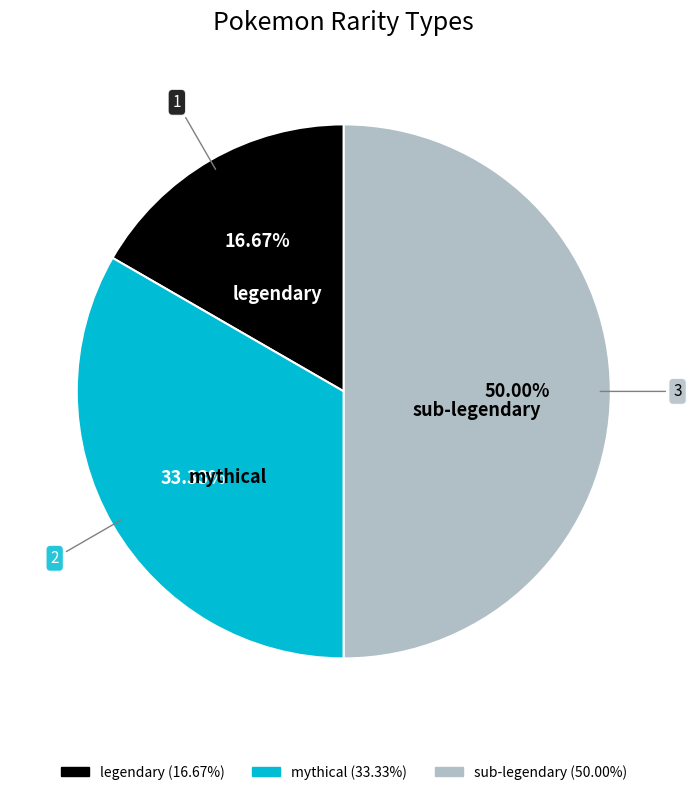

Combined, what portion of the pie is sub-legendary and legendary?

66.7%